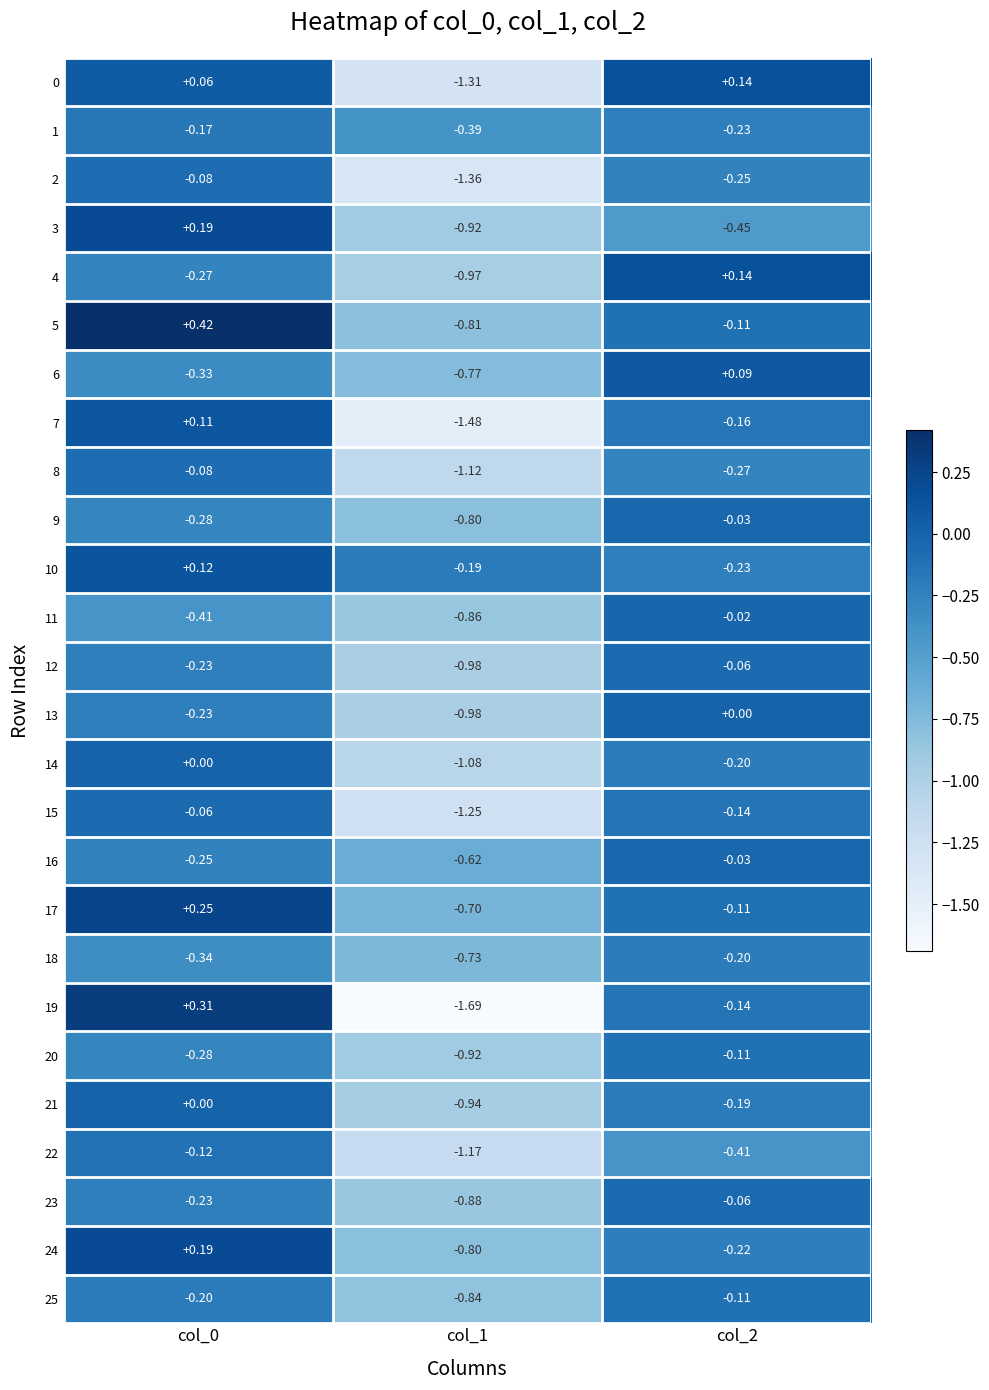

Between col_1 and col_2, which series saw the biggest shift?

19